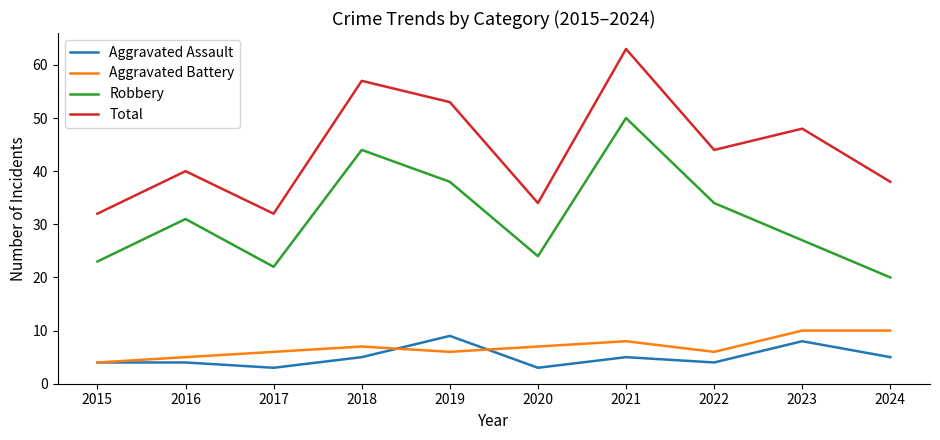

What is the maximum value shown in the chart?

63